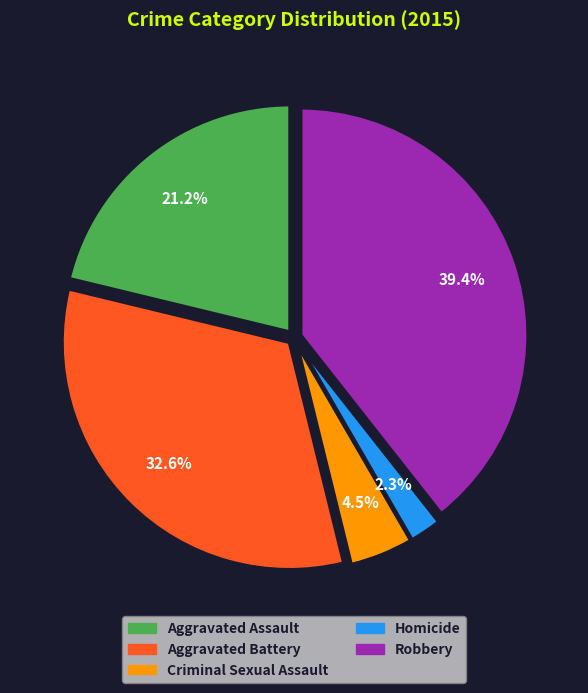

Does any single category account for the majority?

No